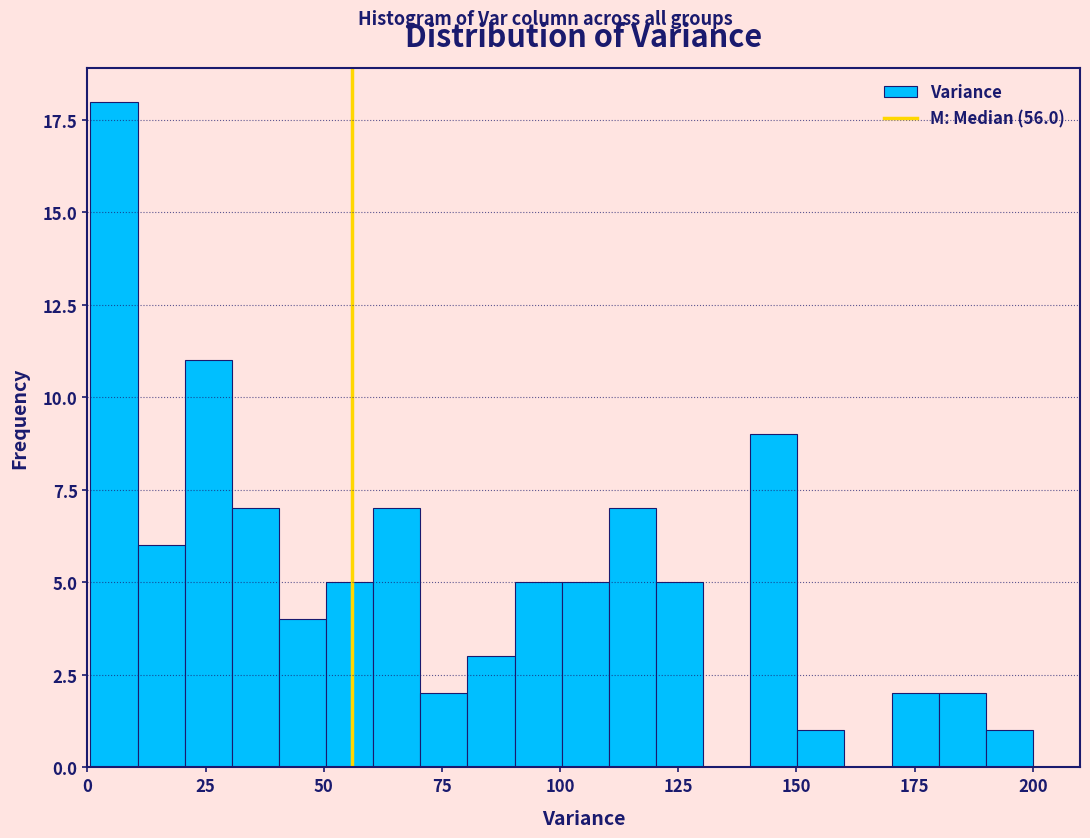

Read against the x-axis, roughly where is the centre of the tallest bar?

5